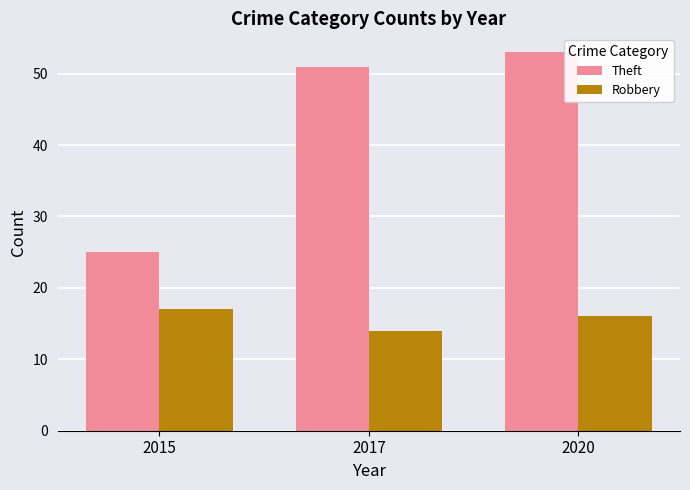

Reading right to left, extract all data points from this chart.

Theft: 2020=53	2017=51	2015=25
Robbery: 2020=16	2017=14	2015=17